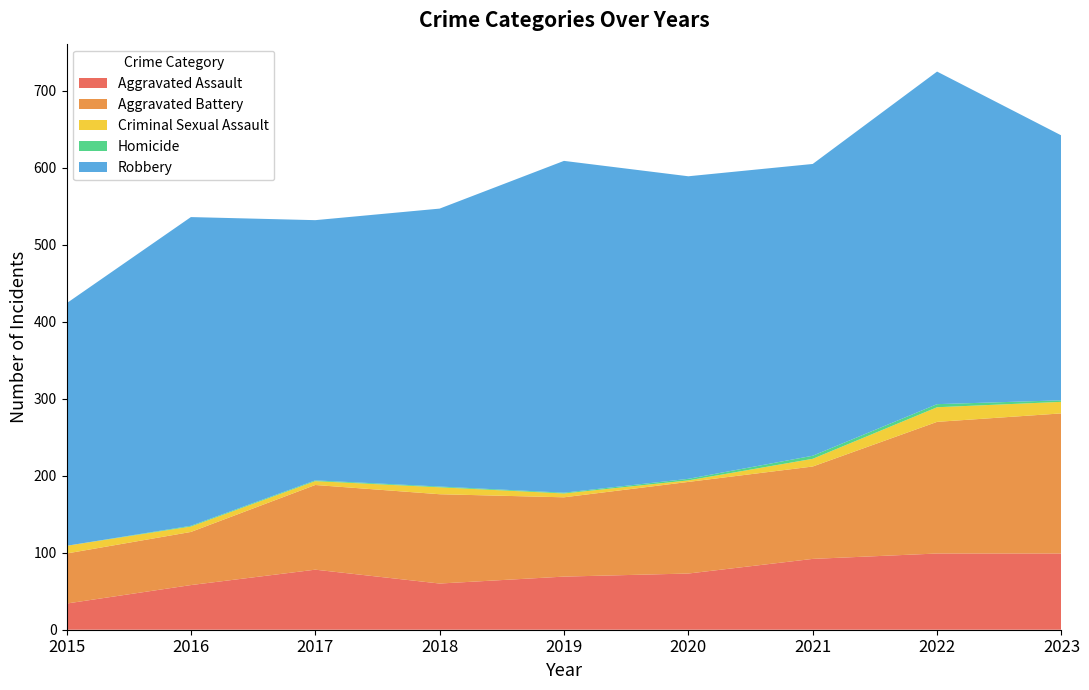

Reading left to right, what are all the values shown in this chart?

Aggravated Assault: 34	58	78	60	69	73	92	99	99
Aggravated Battery: 65	69	110	116	103	119	120	171	182
Criminal Sexual Assault: 10	7	5	9	5	2	10	19	15
Homicide: 0	1	1	1	1	2	4	4	2
Robbery: 315	401	338	361	431	393	379	432	344